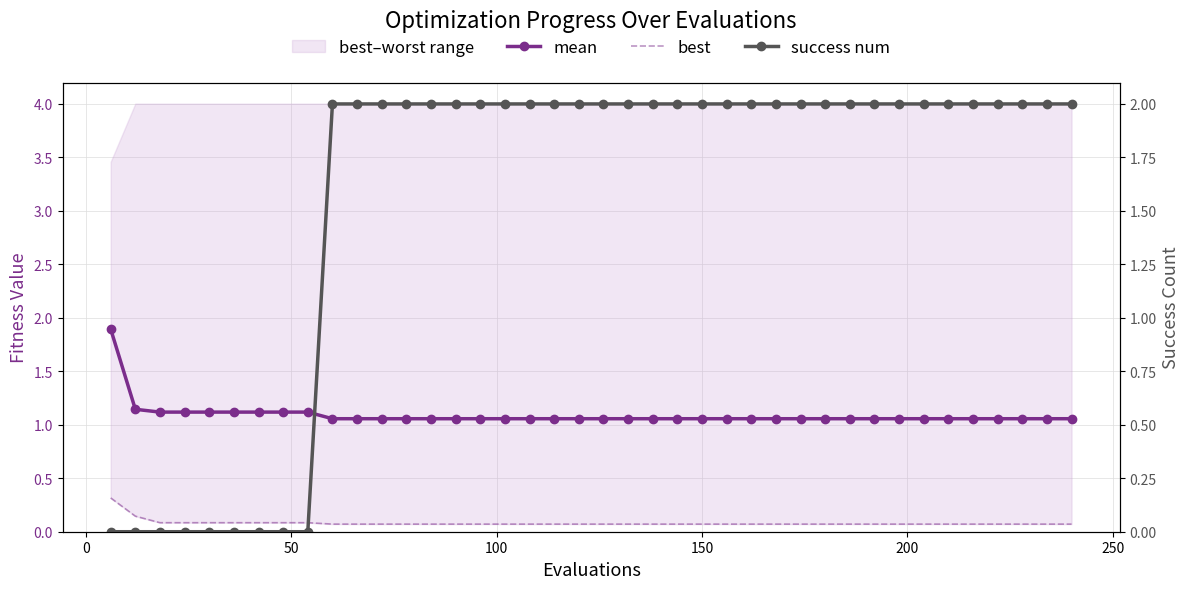

Reading left to right, transcribe all the data shown in this chart.

mean: 1.9	1.1	1.1	1.1	1.1	1.1	1.1	1.1	1.1	1.1	1.1	1.1	1.1	1.1	1.1	1.1	1.1	1.1	1.1	1.1	1.1	1.1	1.1	1.1	1.1	1.1	1.1	1.1	1.1	1.1	1.1	1.1	1.1	1.1	1.1	1.1	1.1	1.1	1.1	1.1
best: 0.3	0.1	0.1	0.1	0.1	0.1	0.1	0.1	0.1	0.1	0.1	0.1	0.1	0.1	0.1	0.1	0.1	0.1	0.1	0.1	0.1	0.1	0.1	0.1	0.1	0.1	0.1	0.1	0.1	0.1	0.1	0.1	0.1	0.1	0.1	0.1	0.1	0.1	0.1	0.1
success num: 0.0	0.0	0.0	0.0	0.0	0.0	0.0	0.0	0.0	2.0	2.0	2.0	2.0	2.0	2.0	2.0	2.0	2.0	2.0	2.0	2.0	2.0	2.0	2.0	2.0	2.0	2.0	2.0	2.0	2.0	2.0	2.0	2.0	2.0	2.0	2.0	2.0	2.0	2.0	2.0